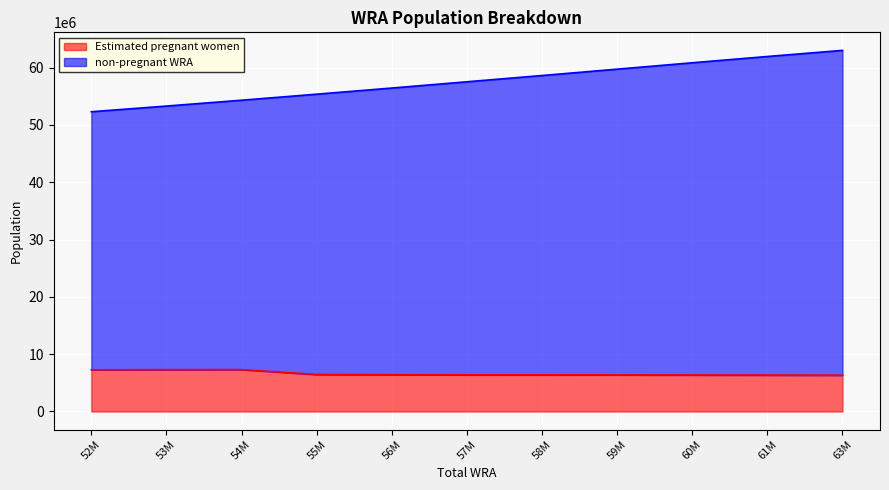

The value of Estimated pregnant women at 63M is 6332528.3. True or false?

True